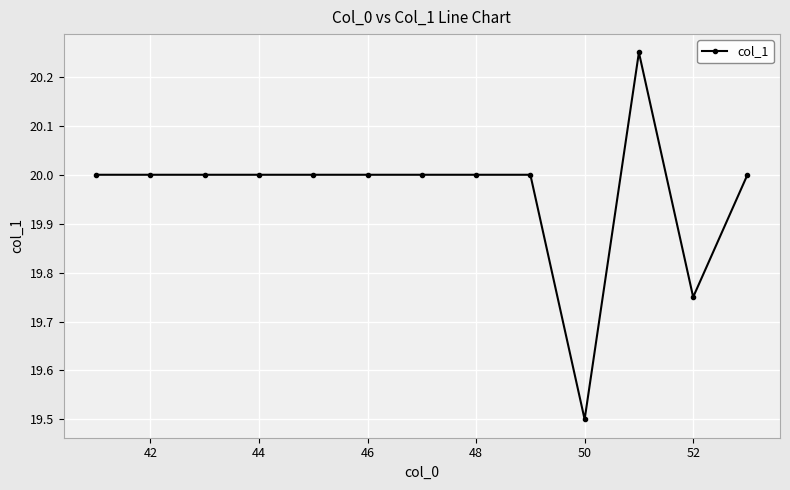

What is the minimum value shown in the chart?

19.5